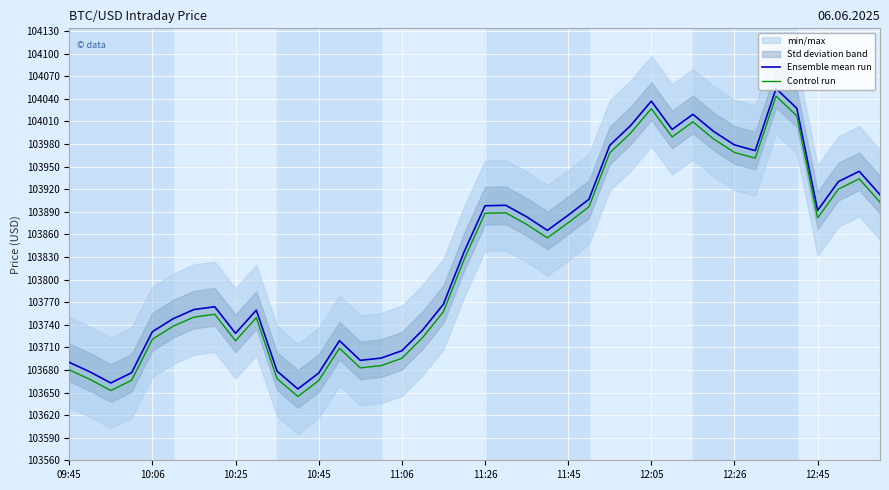

True or false: Control run and Ensemble mean run intersect in this chart.

False